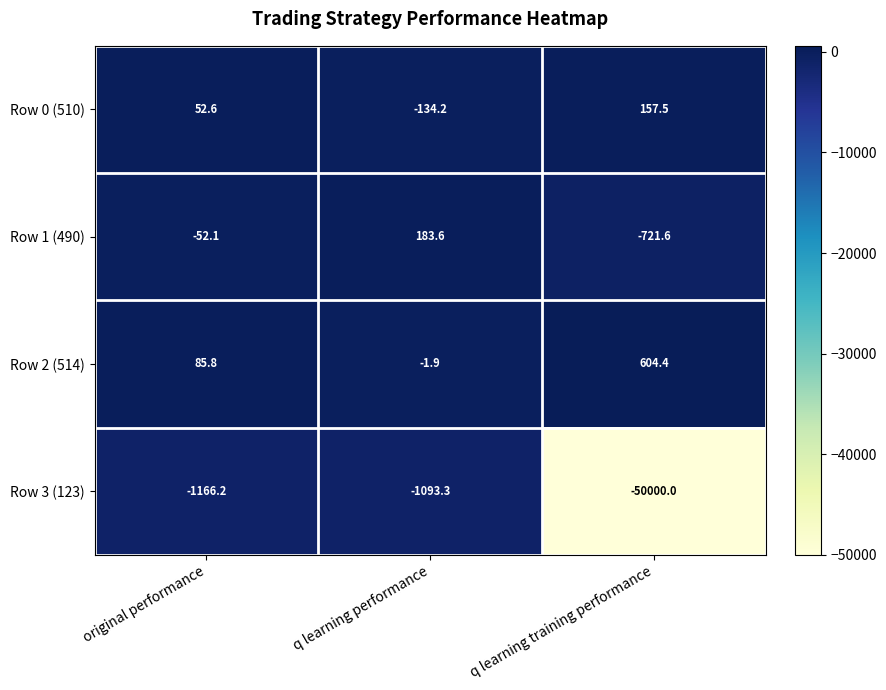

Reading right to left, extract all data points from this chart.

Row 0 (510): q learning training performance=157.5	q learning performance=-134.2	original performance=52.6
Row 1 (490): q learning training performance=-721.6	q learning performance=183.6	original performance=-52.1
Row 2 (514): q learning training performance=604.4	q learning performance=-1.9	original performance=85.8
Row 3 (123): q learning training performance=-50000.0	q learning performance=-1093.3	original performance=-1166.2